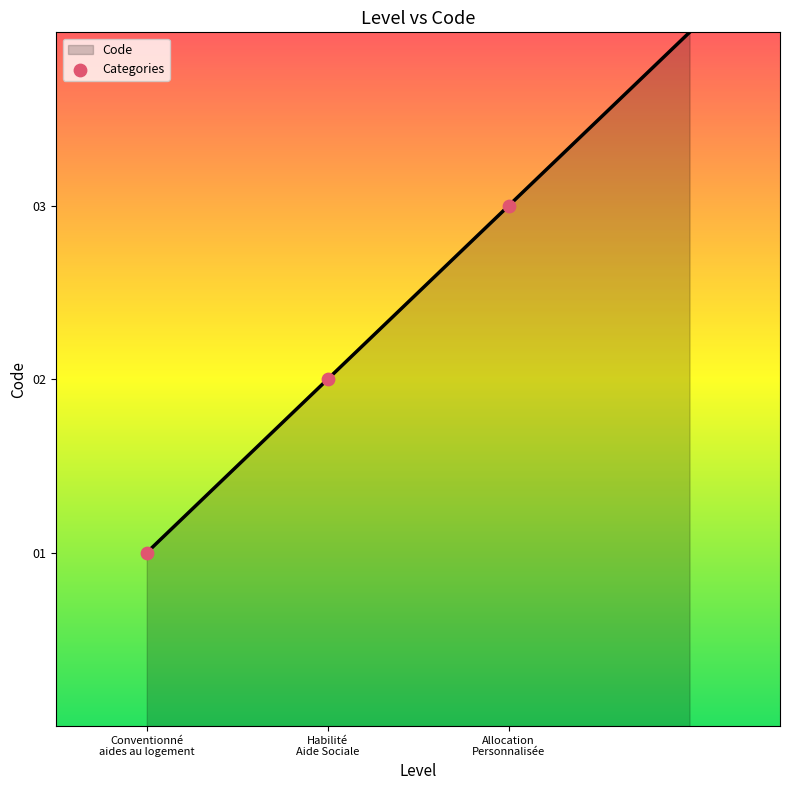

True or false: the data has more than 1 interior local peaks.

False